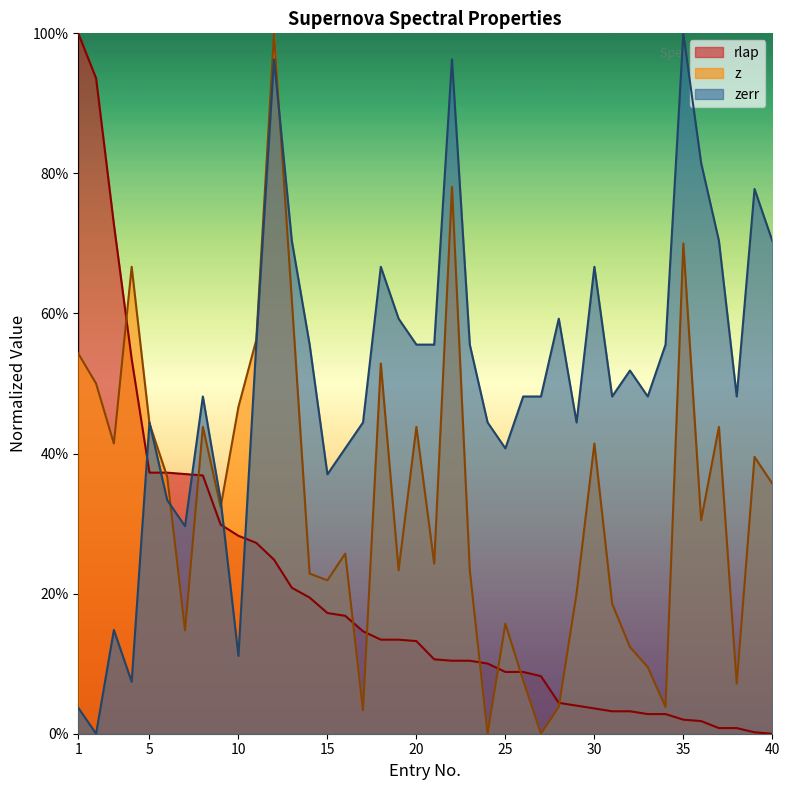

After their last crossing, which series has the higher values: zerr or rlap?

zerr